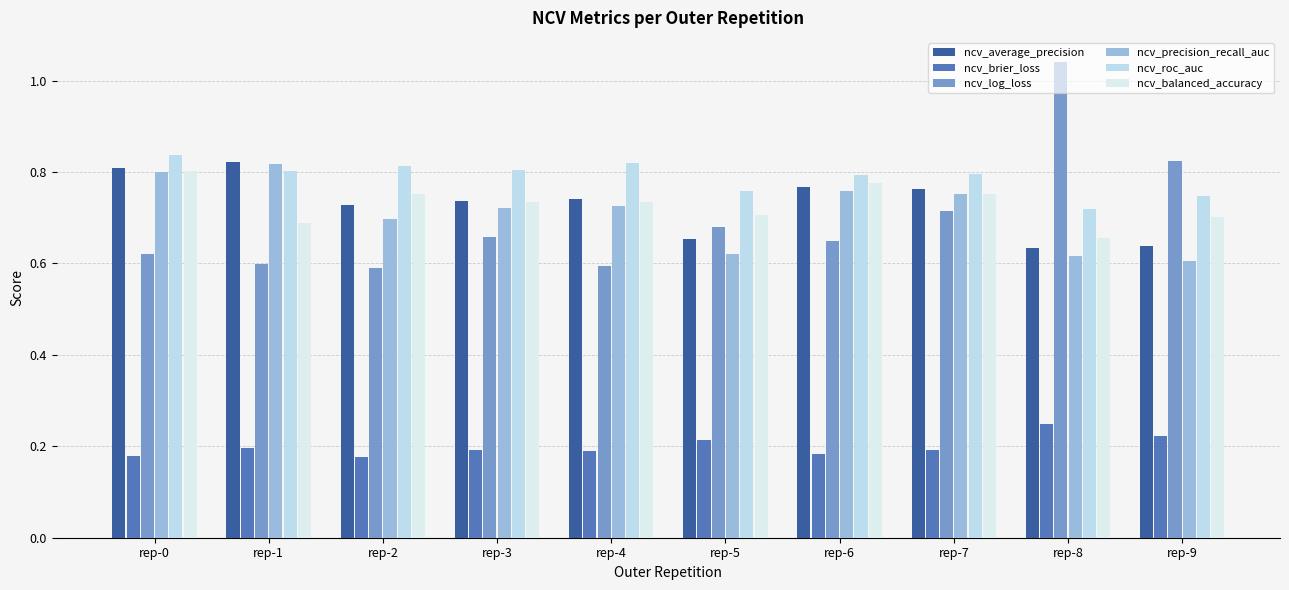

Is it true that ncv_average_precision equals 0.8 at rep-0?

True